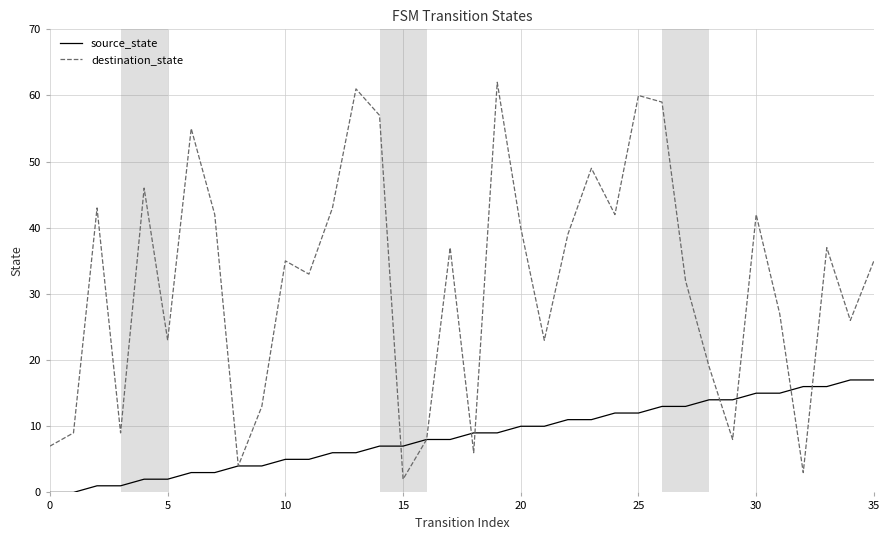

What are all the series names shown in the legend?

source_state, destination_state